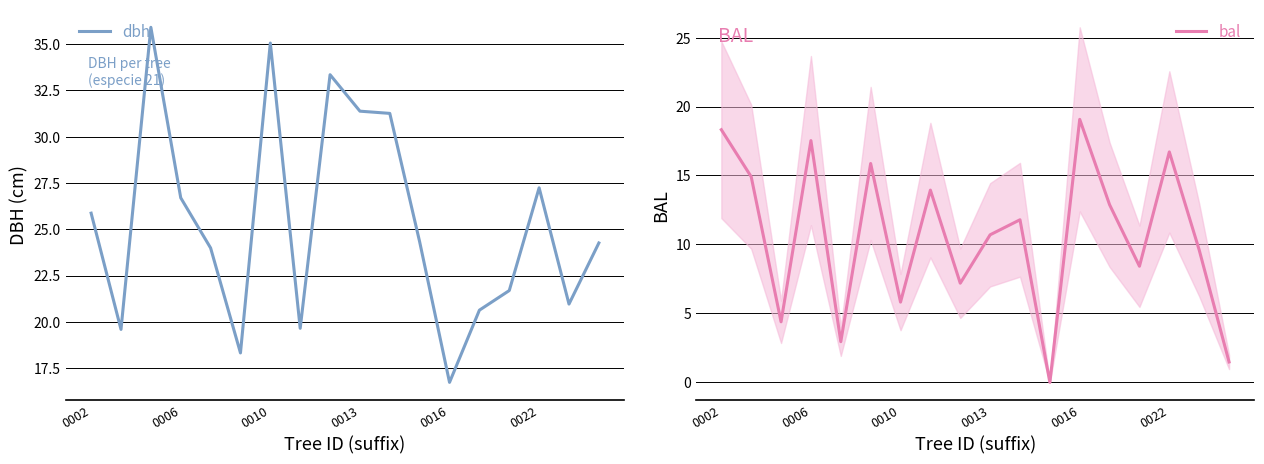

List the series in order of their overall mean, lowest first.

bal, dbh